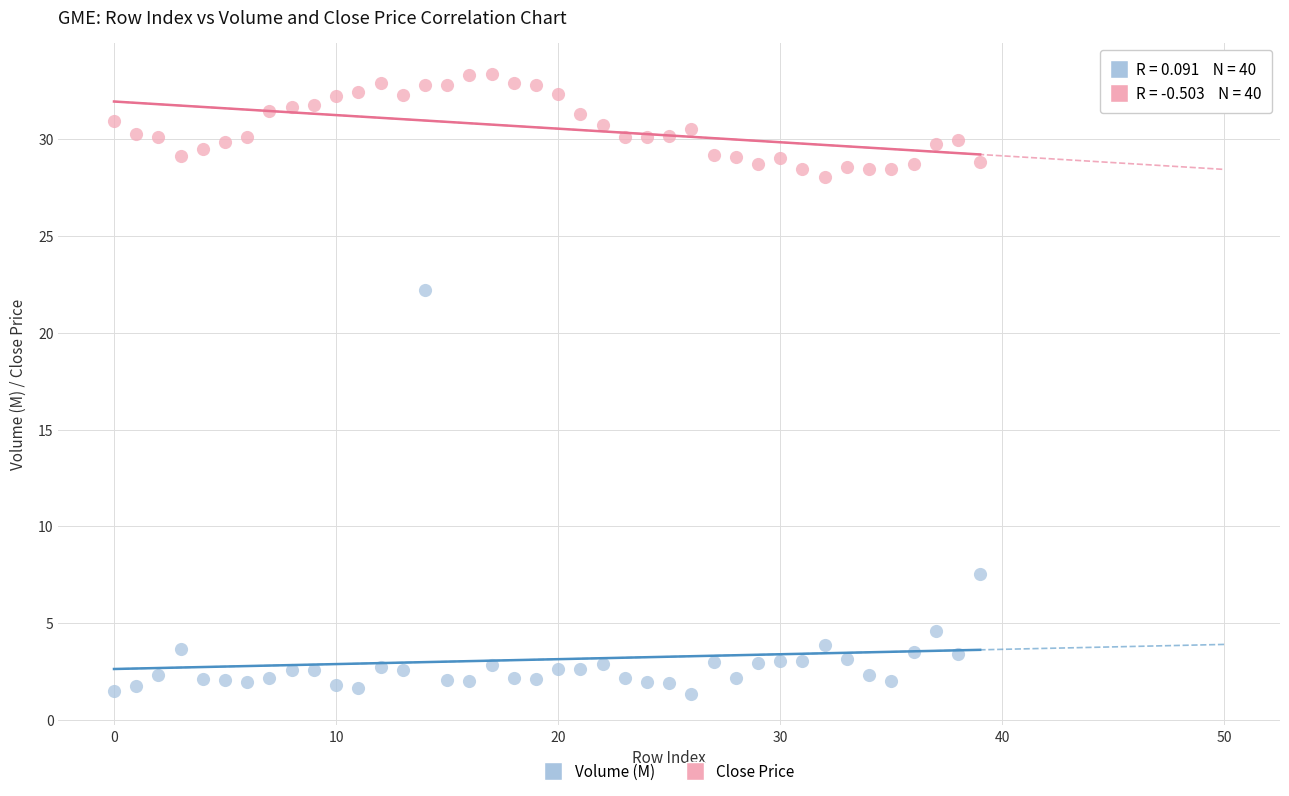

Which series contains the lowest Y value?

Volume (M)